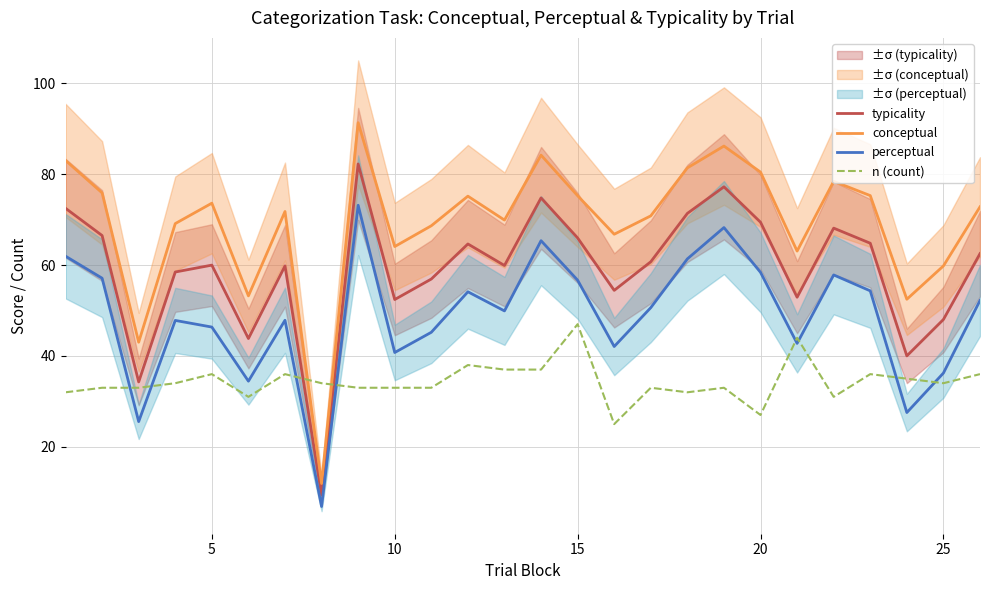

The perceptual series shows 36.2 at 25. True or false?

True